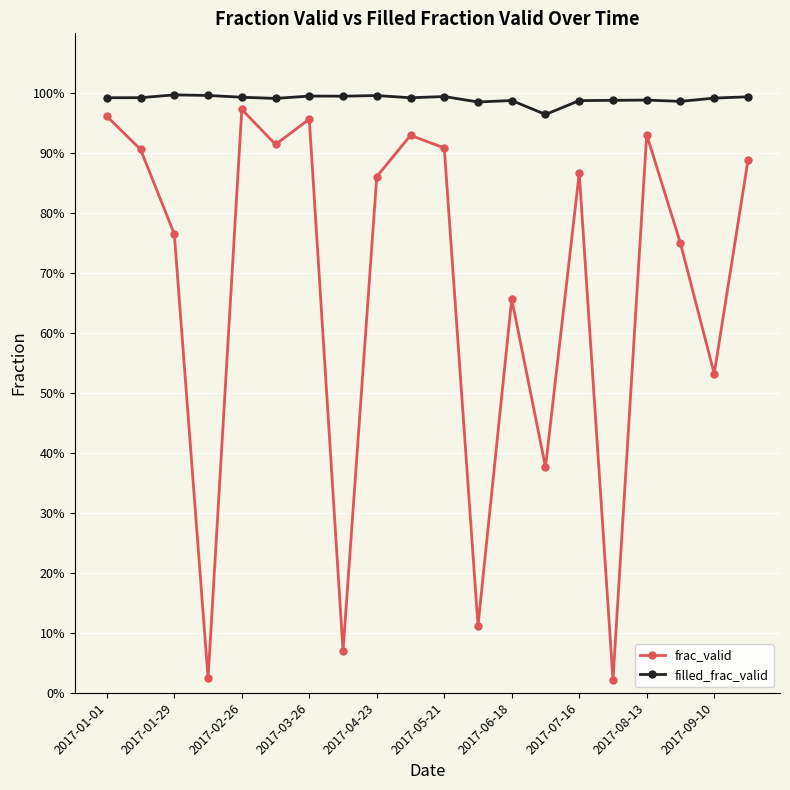

Does the chart have visible grid lines?

Yes